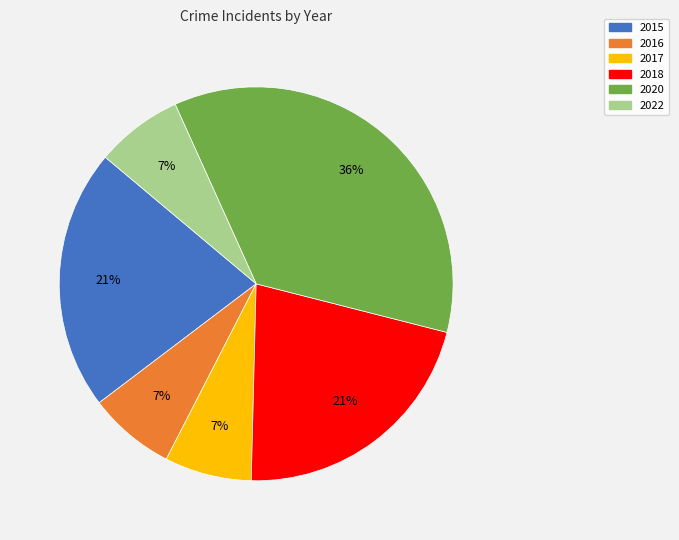

Approximately how many times larger is the value at 2016 compared to 2022?

1.0